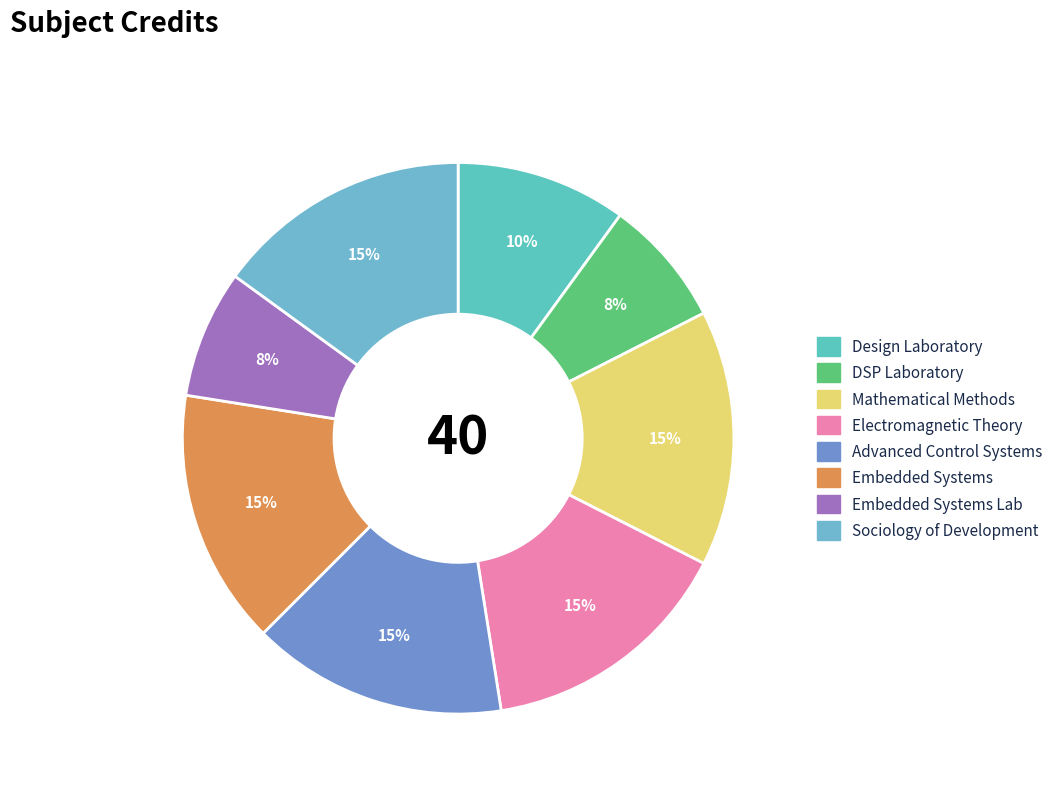

How many segments does this pie chart have?

8